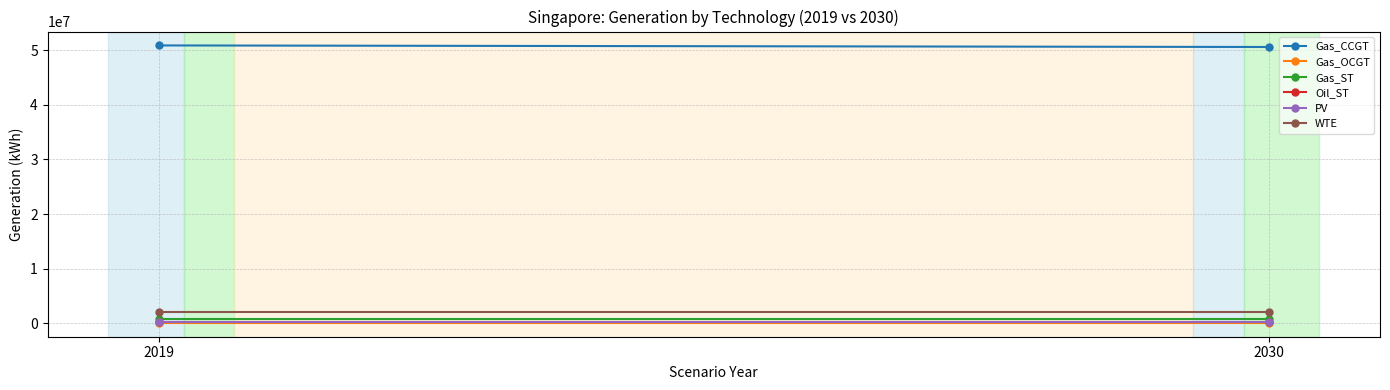

What is the greatest value displayed?

50893289.6